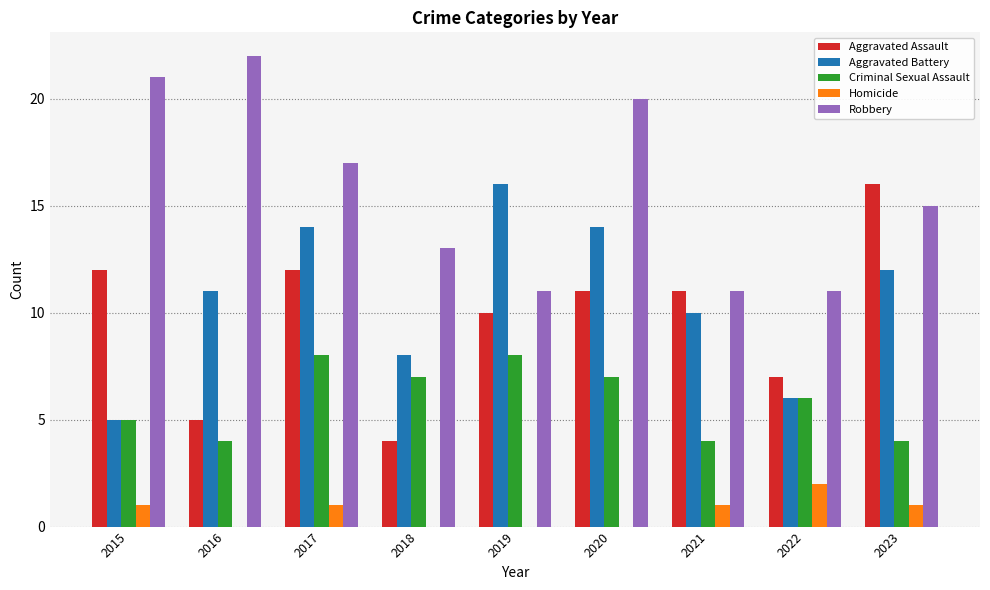

Between 2016 and 2023, which series saw the biggest shift?

Aggravated Assault